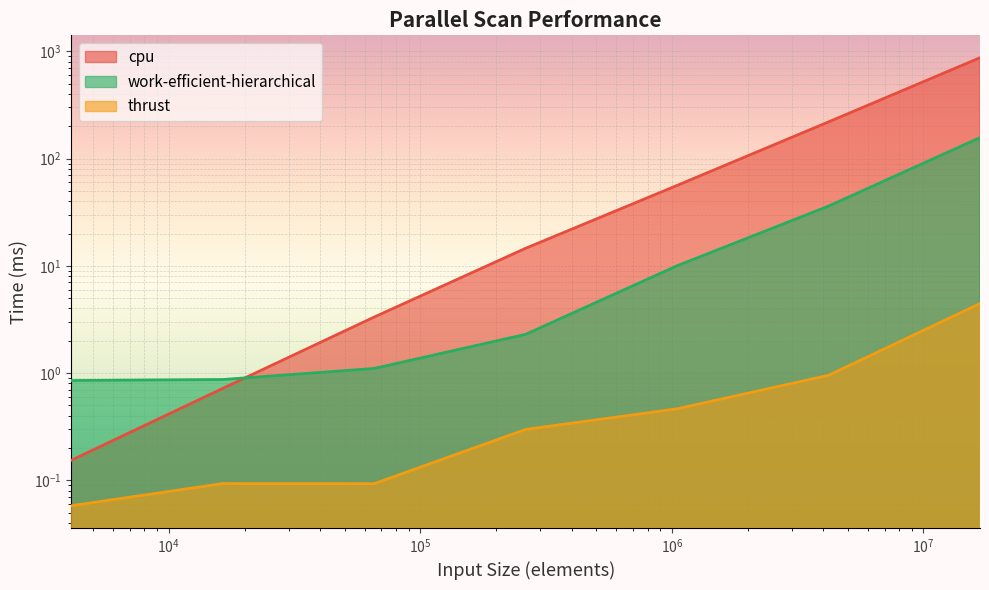

What is the value of the cpu point at the 1st from the left?

0.2